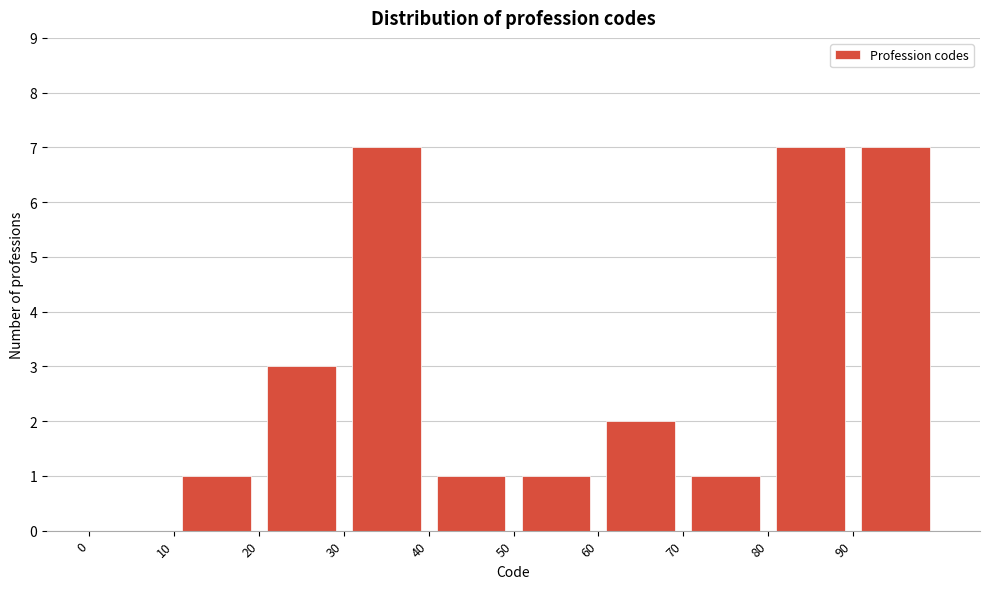

How tall is the bar that spans 10 to 20 on the x-axis? The values are not printed on the chart, so give them approximately, as read against the axis.

1